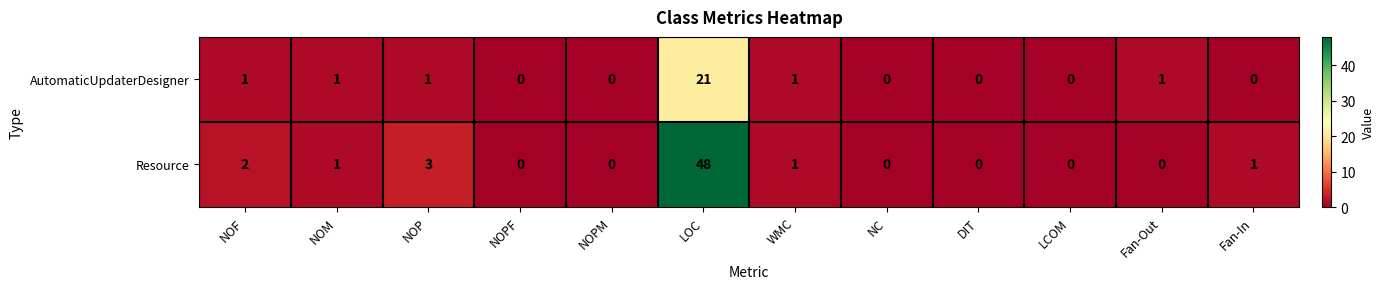

At LOC, list the series in order from largest to smallest.

Resource, AutomaticUpdaterDesigner